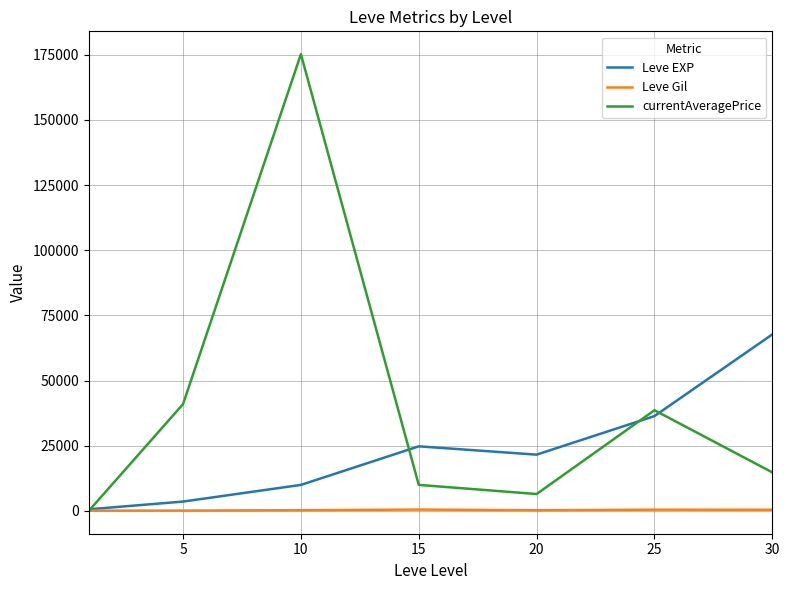

After their last crossing, which series has the higher values: currentAveragePrice or Leve Gil?

currentAveragePrice